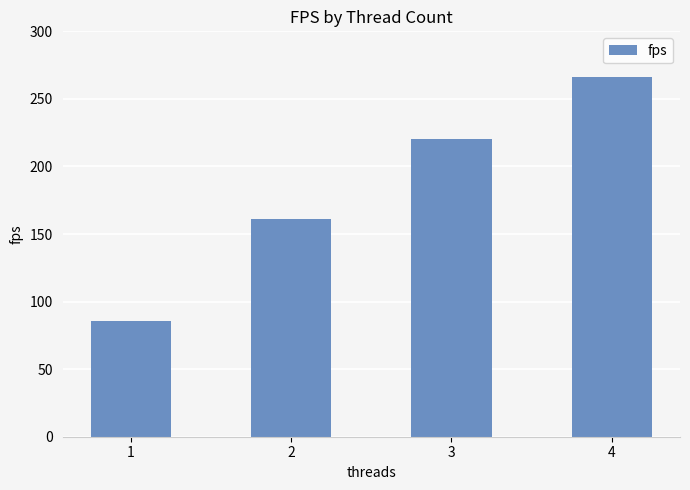

How many data points are less than 220?

2